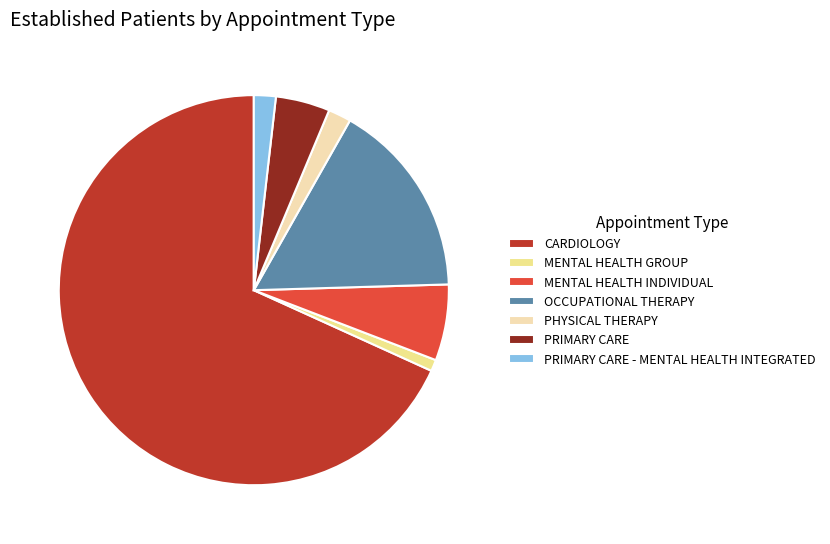

Which category has the biggest portion of the pie?

CARDIOLOGY